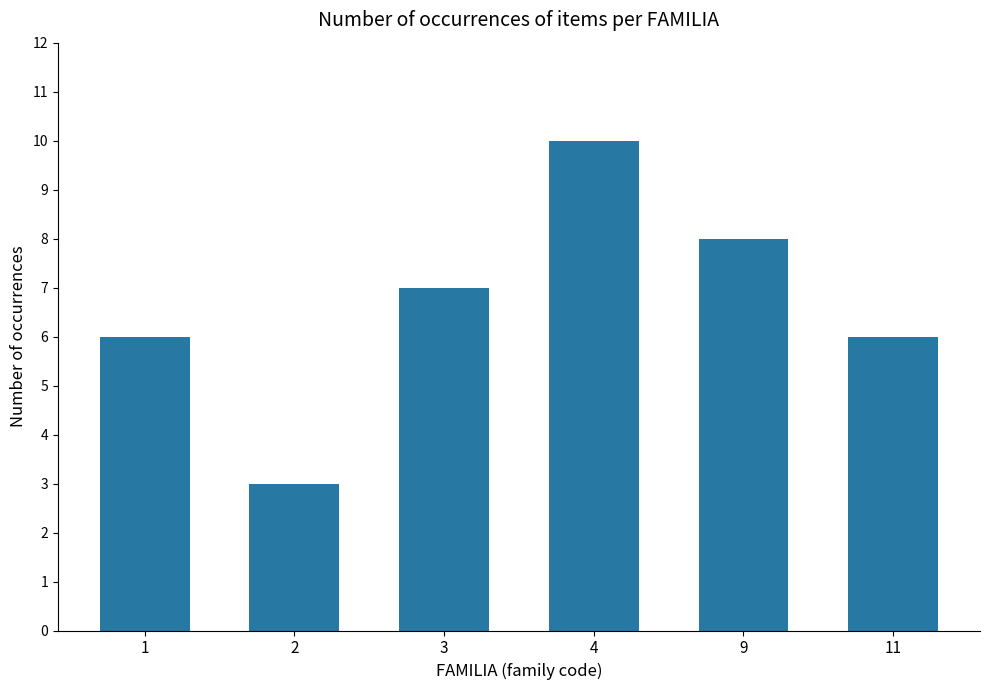

The chart shows a value of 1 at 2. True or false?

False